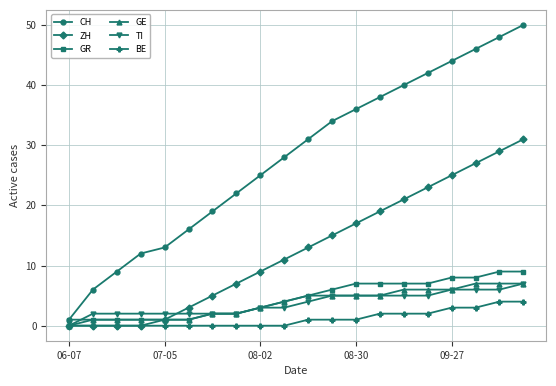

Which series has the widest spread of values?

CH